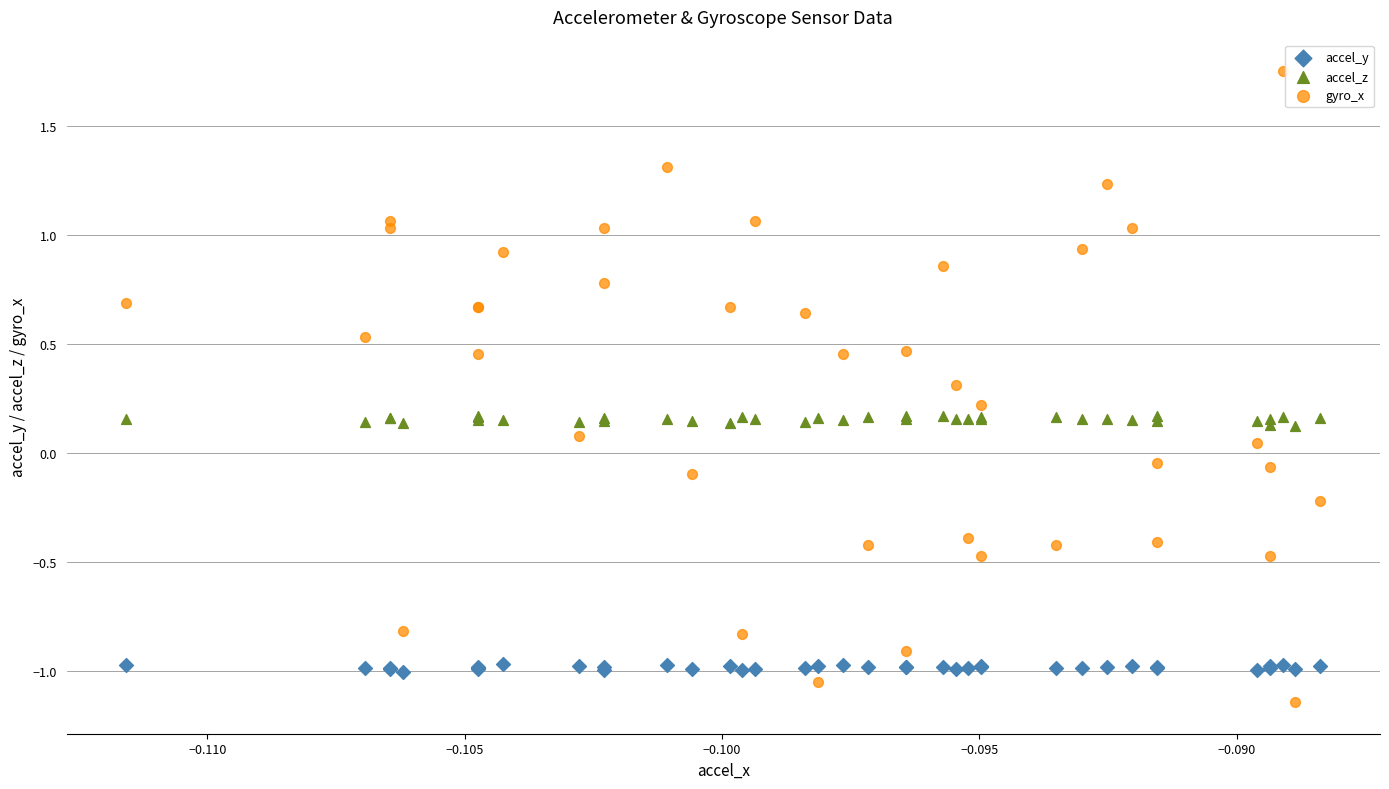

Which series contains the lowest Y value?

gyro_x